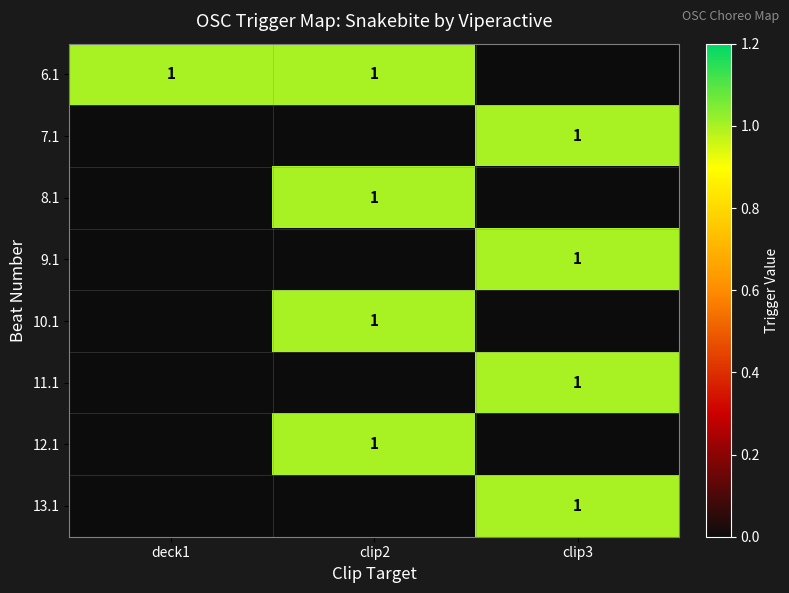

Which category has the highest value across all series?

deck1